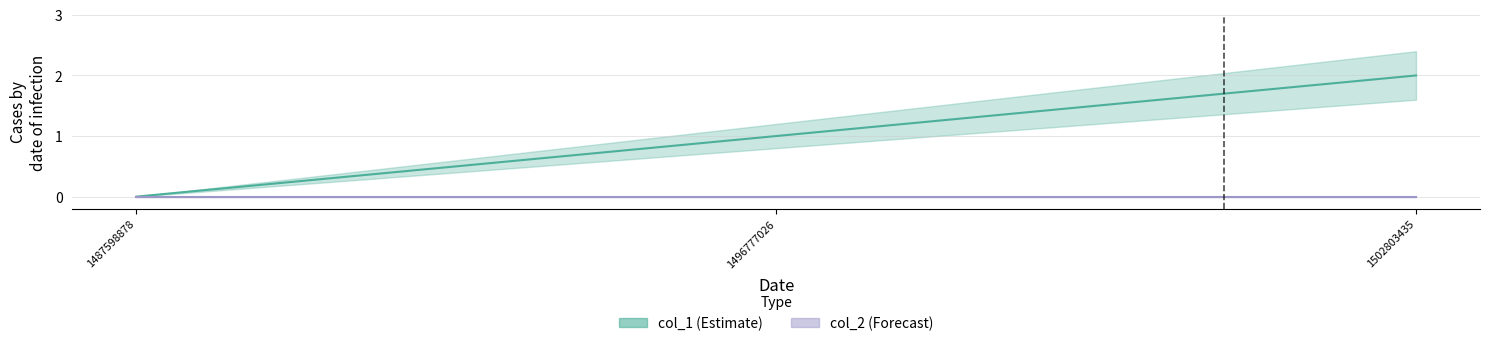

List the labels in order of value, largest first.

1502803435, 1496777026, 1487598878